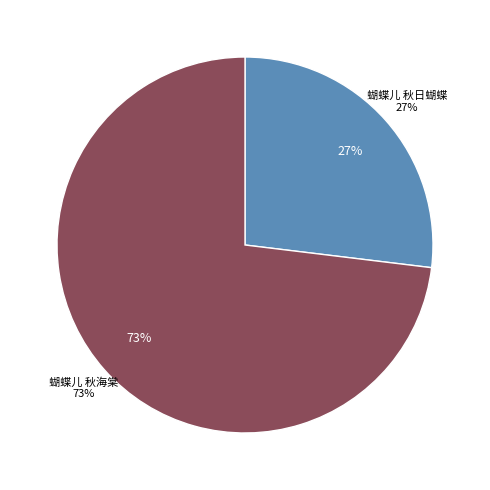

Is the sum of 蝴蝶儿 秋日蝴蝶 and 蝴蝶儿 秋海棠 greater than half?

Yes